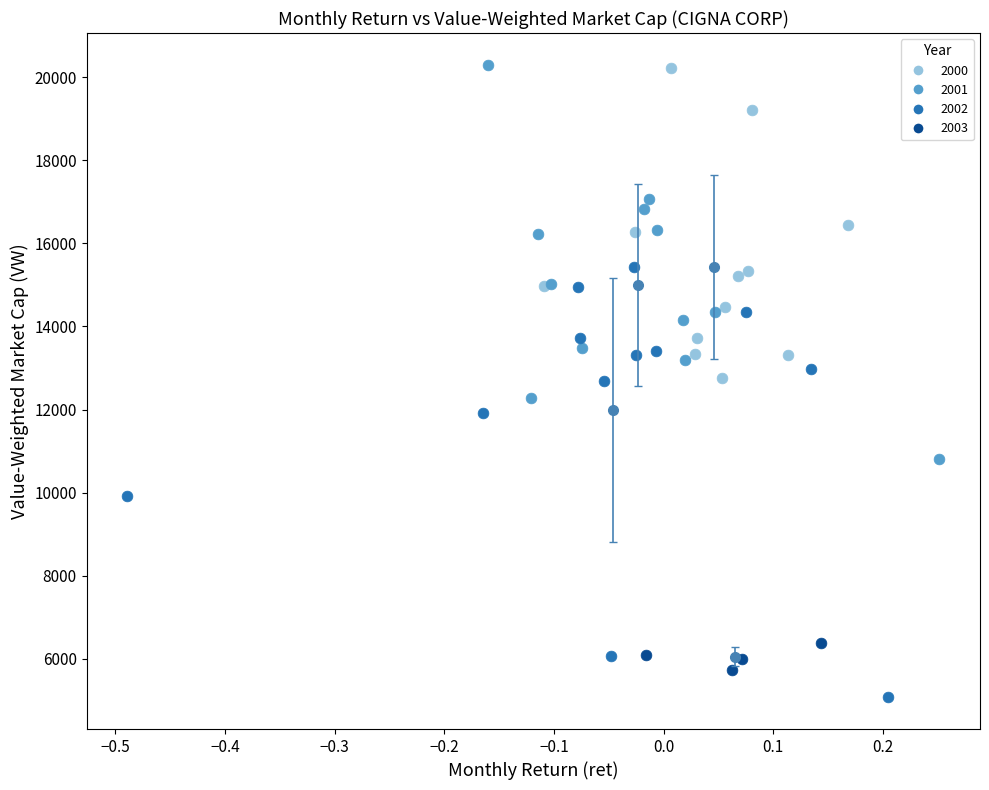

Which series has the widest spread of Y values?

2002